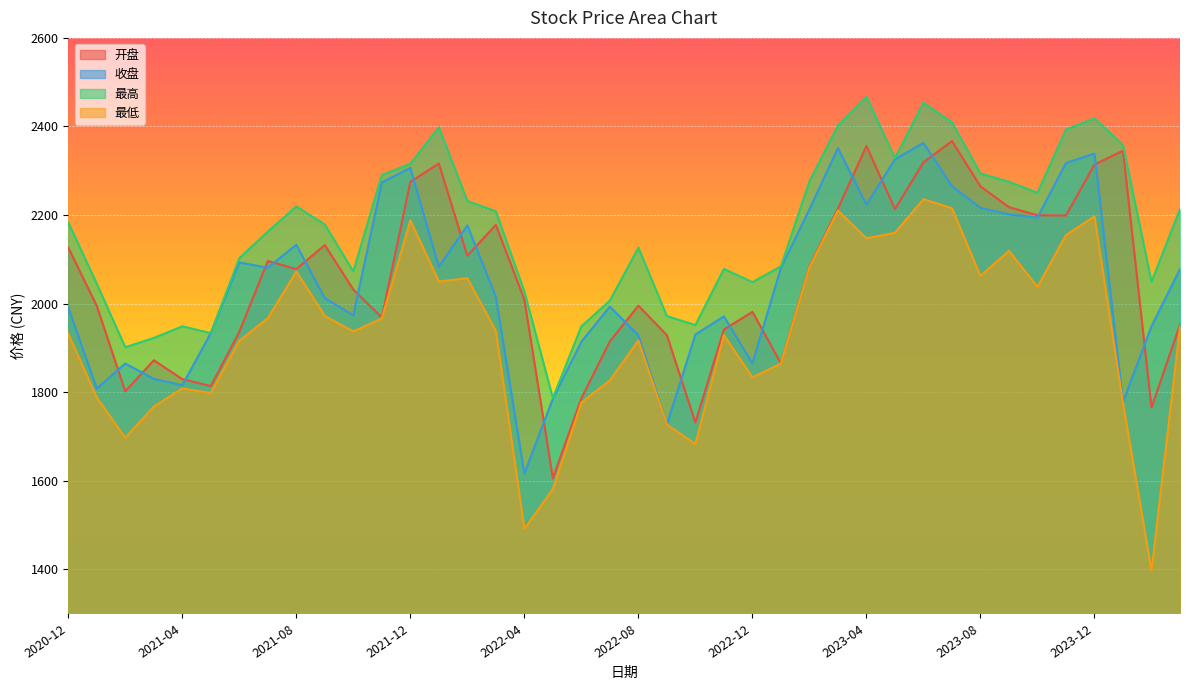

What is the approximate value of 最高 at 2022-07?

2006.9